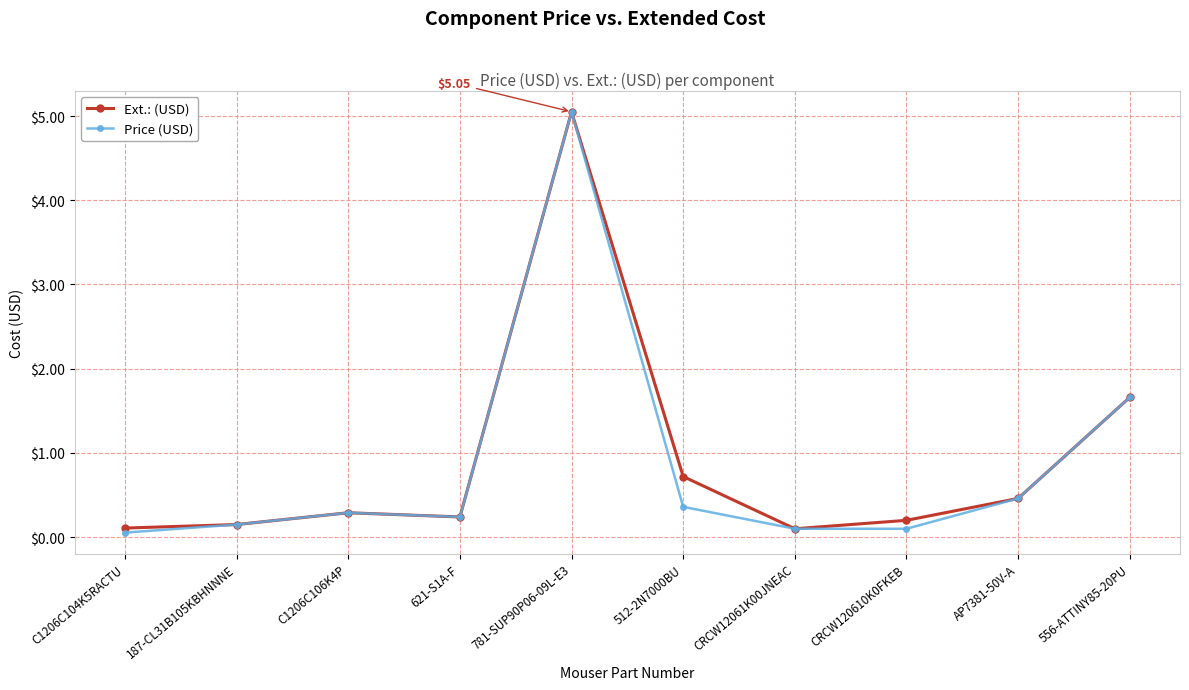

Which series changed the most between 781-SUP90P06-09L-E3 and CRCW120610K0FKEB?

Price (USD)